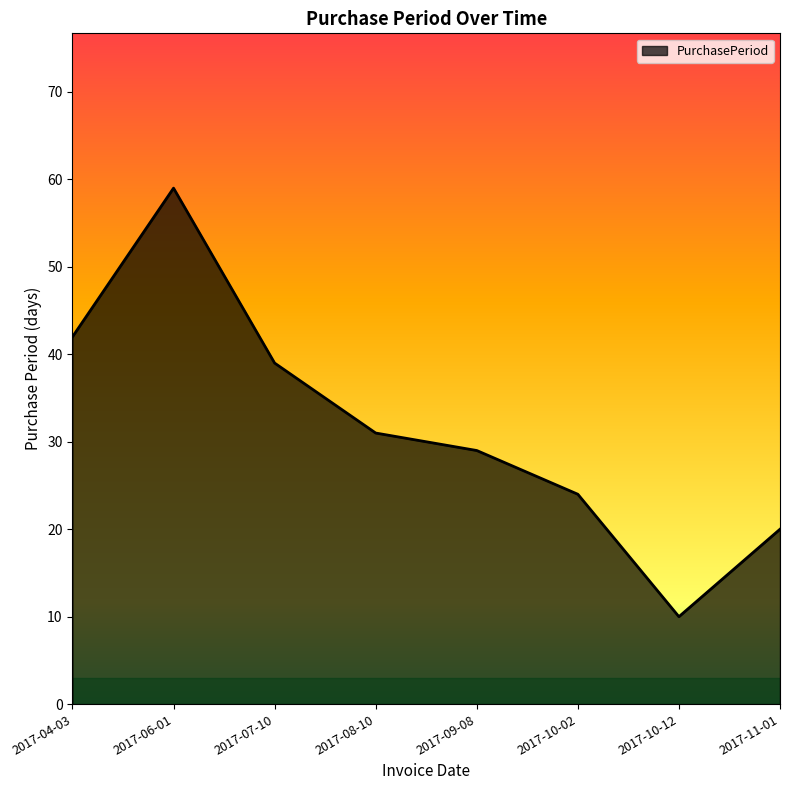

Where is the data nearest to the value 34?

2017-08-10